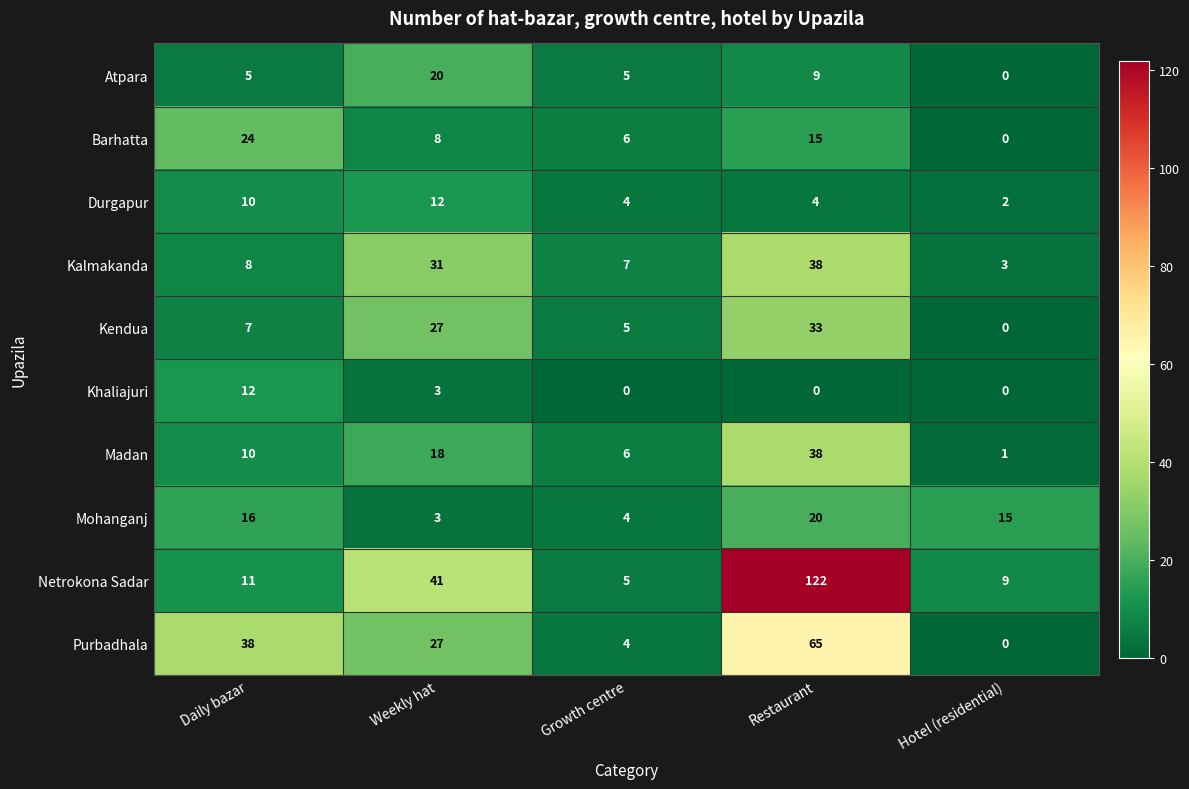

Between Daily bazar and Hotel (residential), which series saw the biggest shift?

Purbadhala